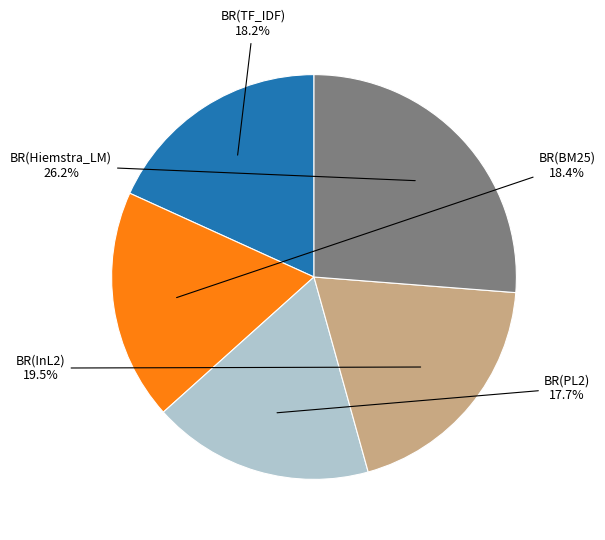

Which has a higher value, BR(InL2) or BR(PL2)?

BR(InL2)